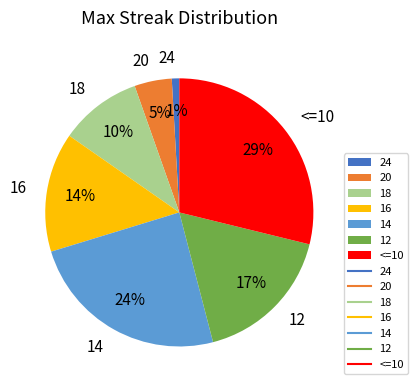

Is it true that 16 is 14% of the pie?

True